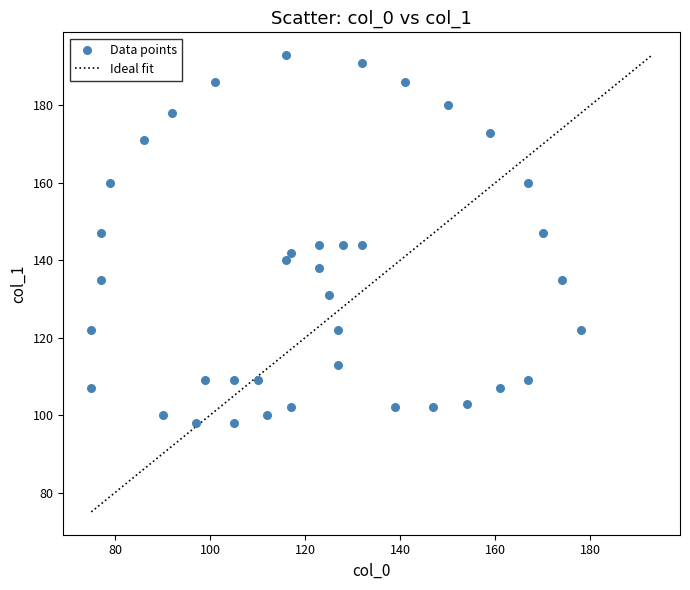

What is the range of X values (max minus min)?

103